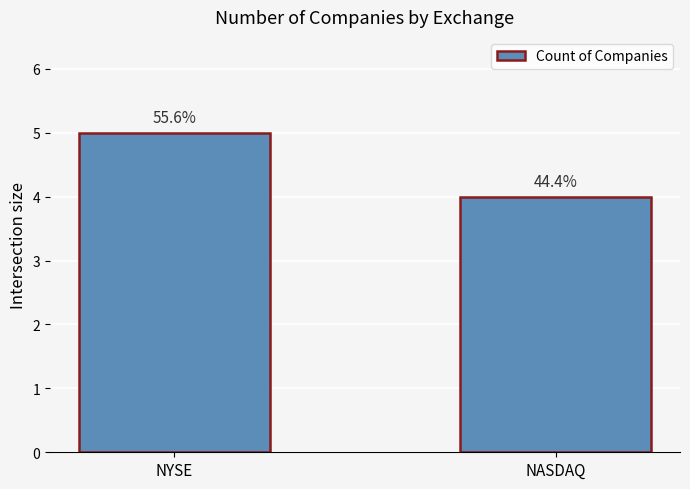

What is the minimum value shown in the chart?

4